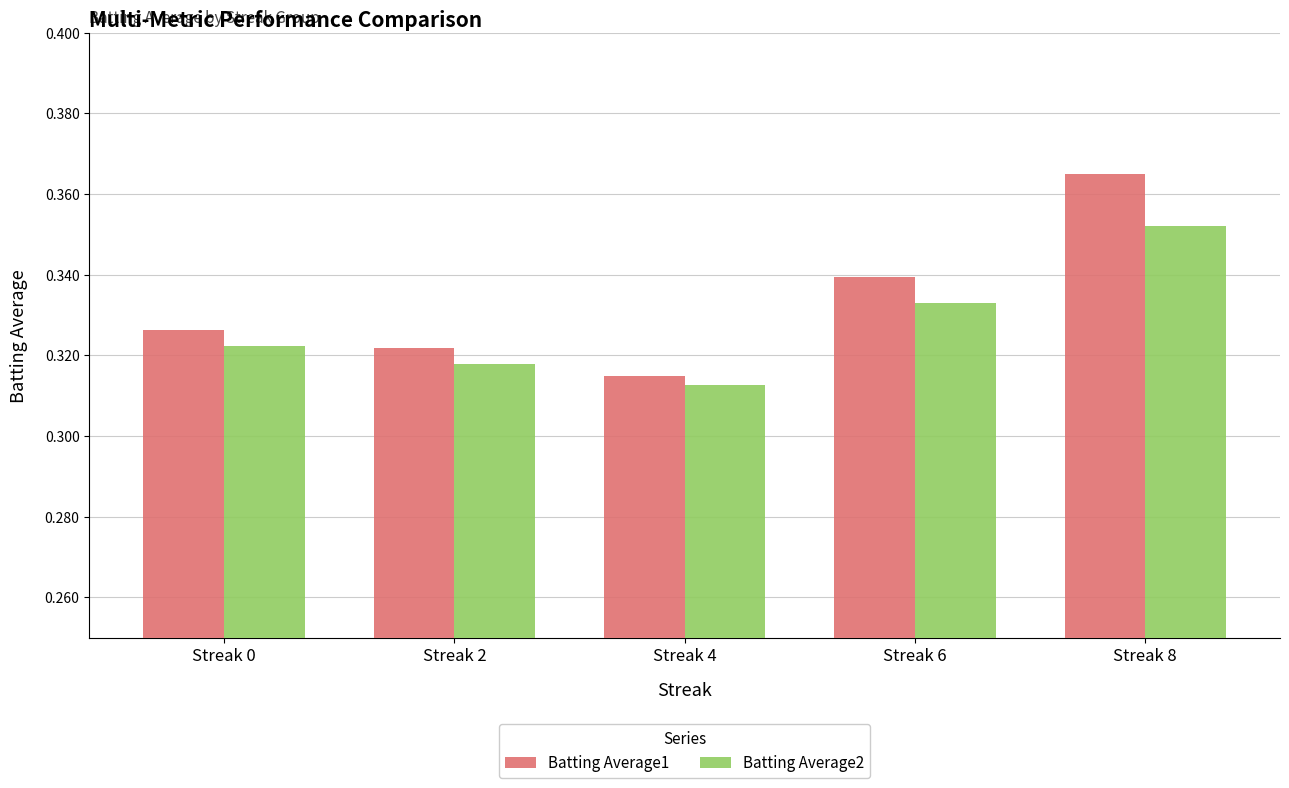

What is the sum of the Batting Average1 values at Streak 8 and Streak 0?

0.7